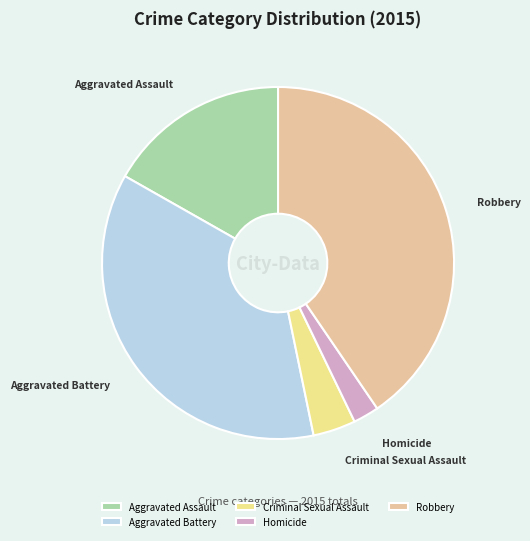

Rank the categories by value from lowest to highest.

Homicide, Criminal Sexual Assault, Aggravated Assault, Aggravated Battery, Robbery